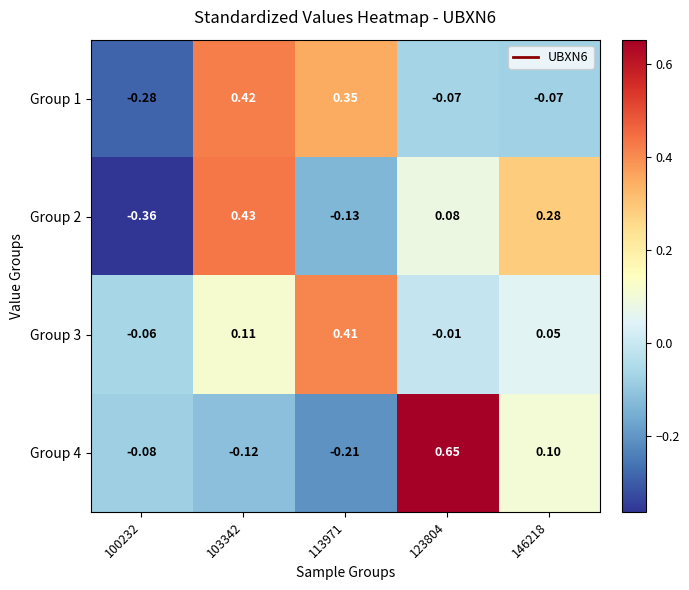

Which has a higher value, 146218 or 103342?

103342